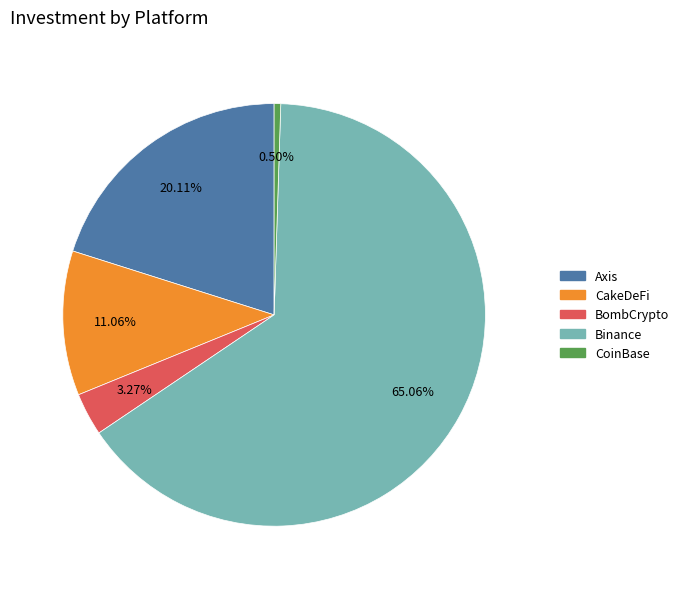

Between BombCrypto and CoinBase, which is larger?

BombCrypto